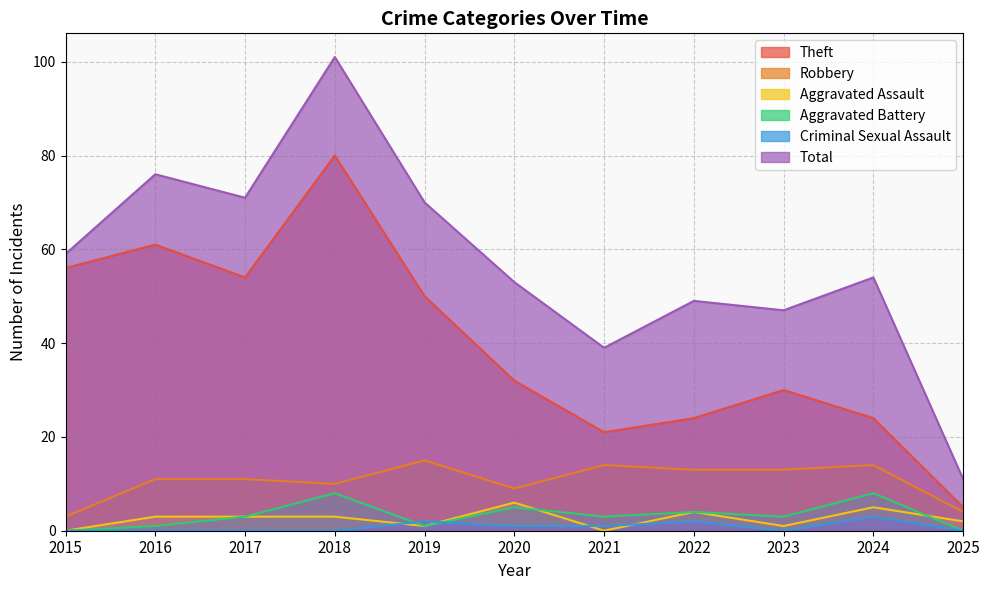

Rank the categories by Criminal Sexual Assault value from highest to lowest.

2024, 2019, 2022, 2020, 2021, 2015, 2016, 2017, 2018, 2023, 2025